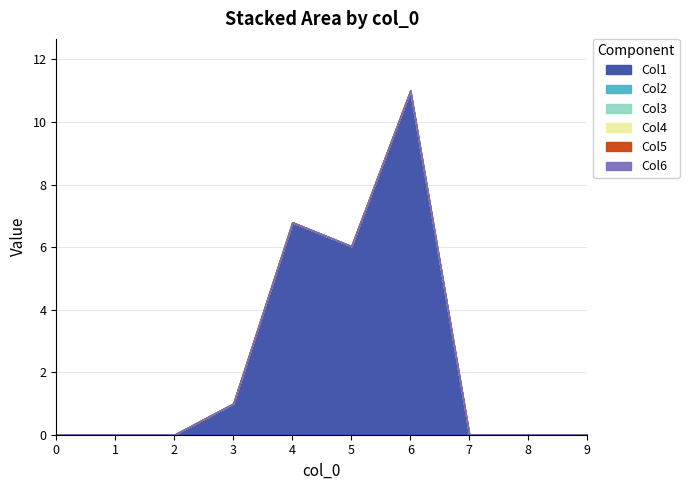

True or false: Col3 and Col4 intersect in this chart.

False